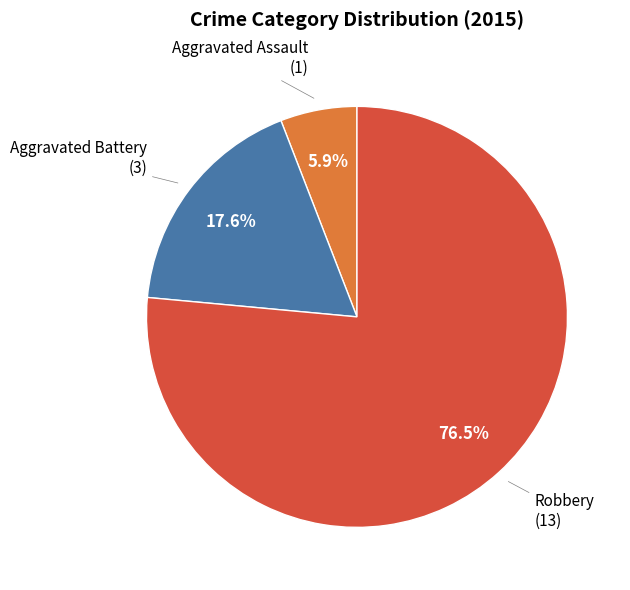

Is there any slice that represents more than half of the pie?

Yes